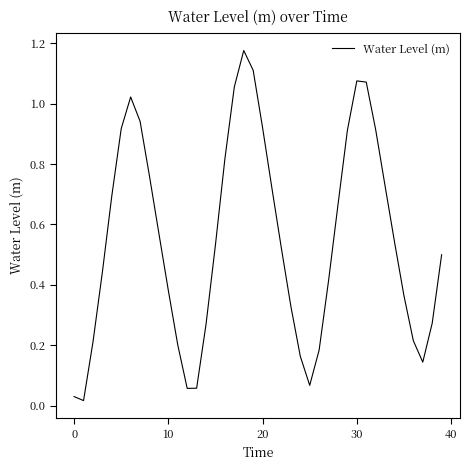

Reading left to right, extract all data points from this chart.

0.0	0.0	0.2	0.4	0.7	0.9	1.0	0.9	0.8	0.6	0.4	0.2	0.1	0.1	0.3	0.5	0.8	1.1	1.2	1.1	0.9	0.7	0.5	0.3	0.2	0.1	0.2	0.4	0.7	0.9	1.1	1.1	0.9	0.7	0.5	0.4	0.2	0.1	0.3	0.5